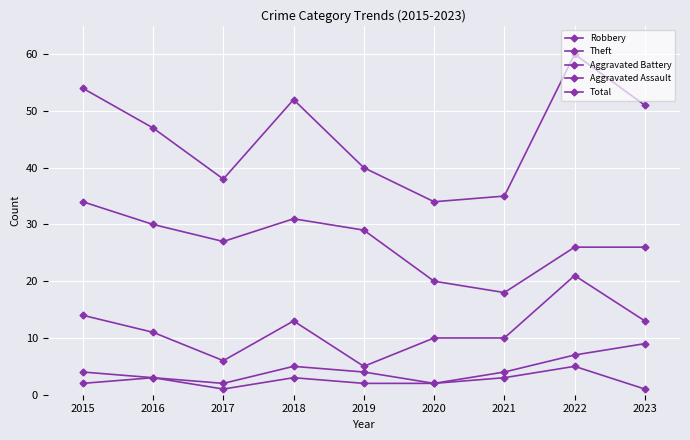

How many distinct data groups are displayed?

5